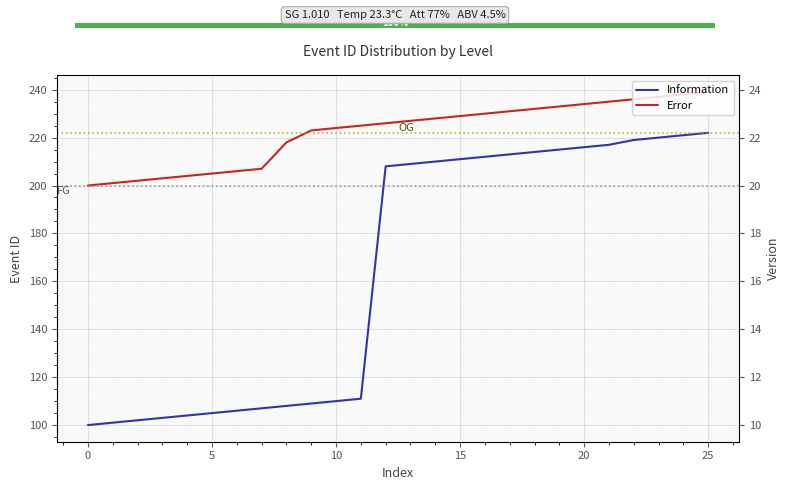

At which category is the sum across all series the highest?

25